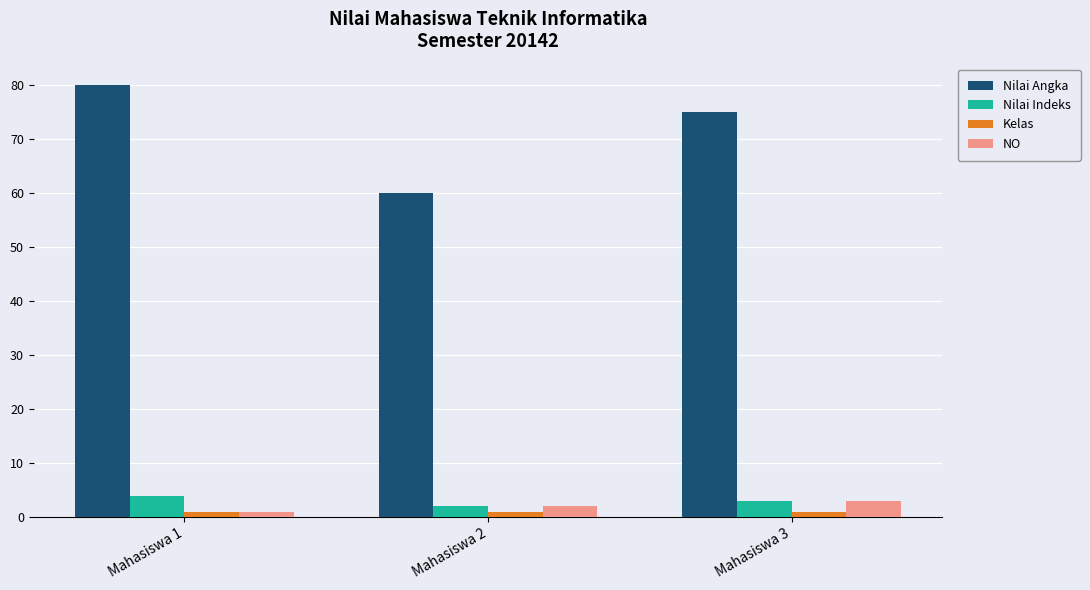

Which series changed the most between Mahasiswa 1 and Mahasiswa 2?

Nilai Angka